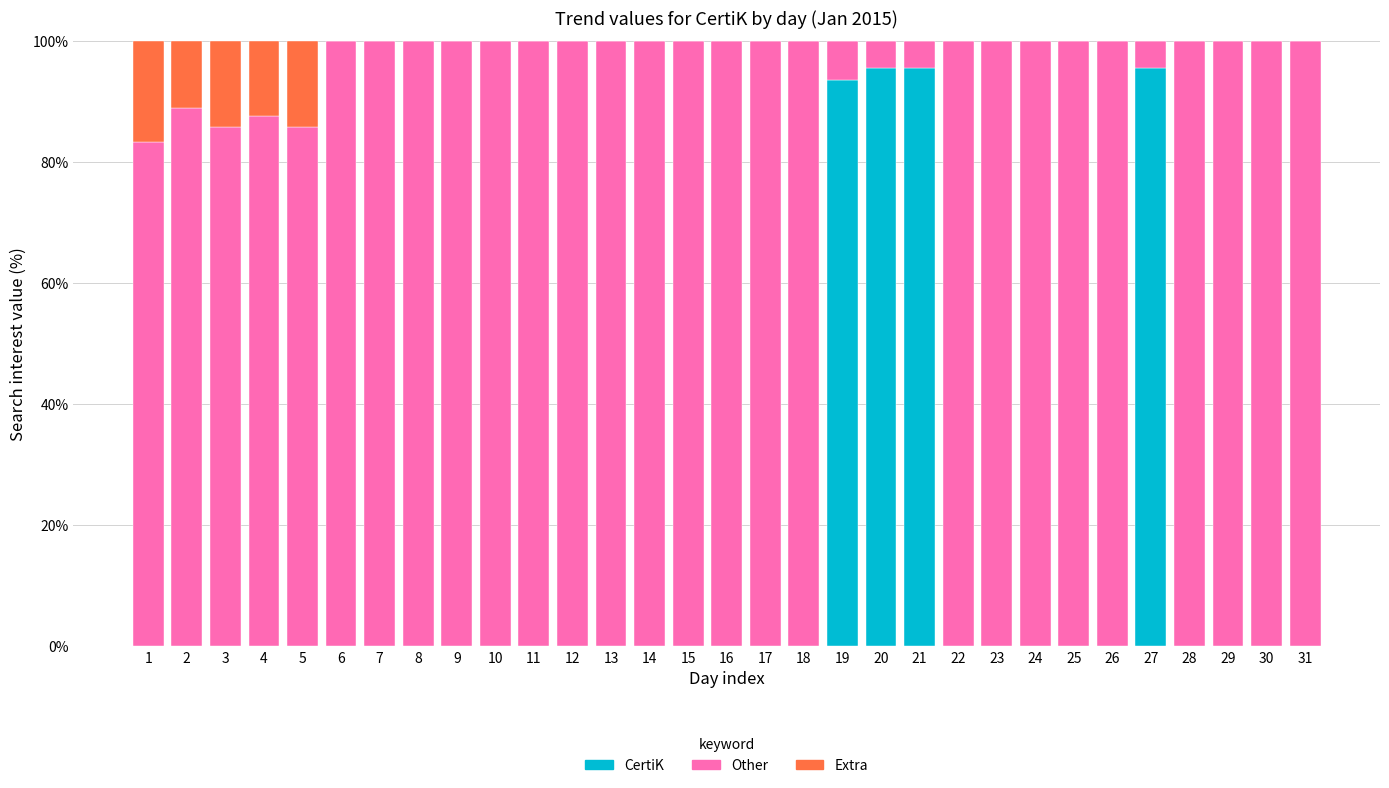

How many data points does each series have?

31